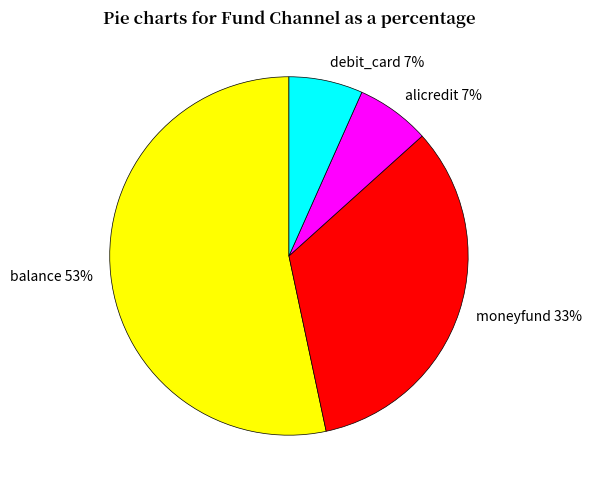

Which slice is the largest?

balance